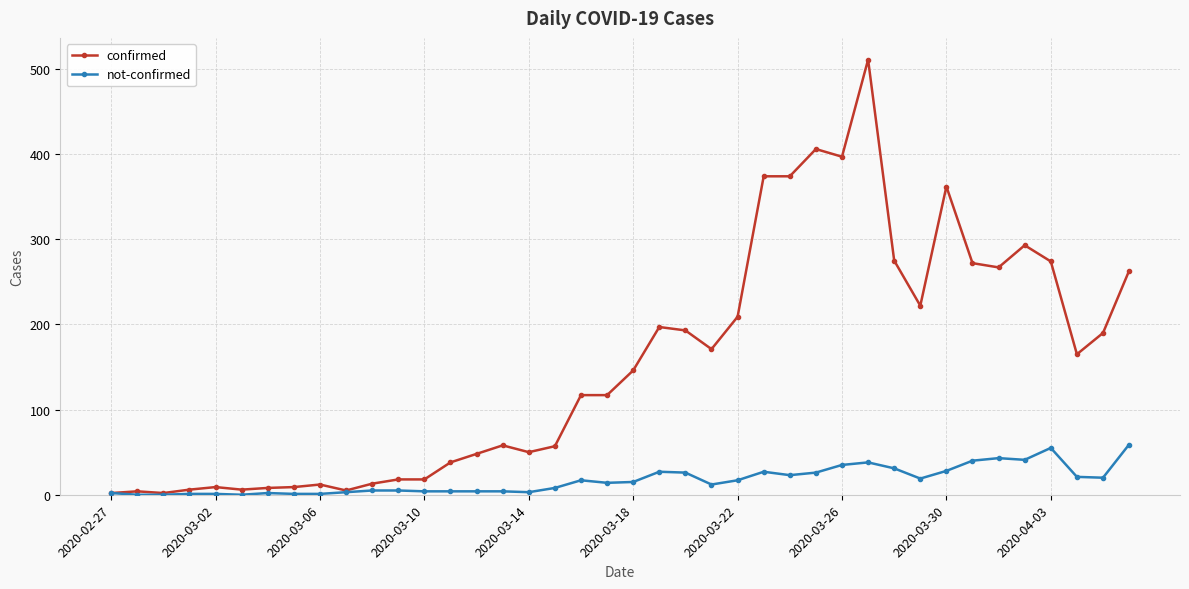

Which series has the widest spread of values?

confirmed